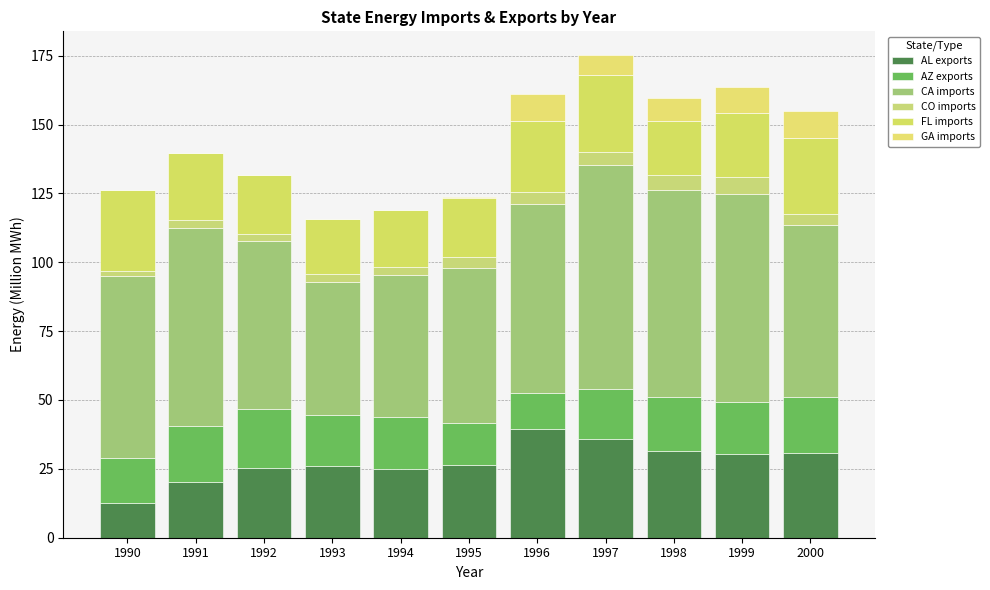

Are the bars horizontal?

No